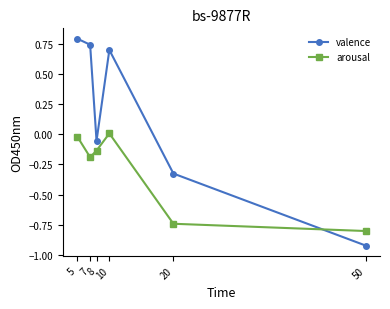

The value of arousal at 20 is -0.4. True or false?

False